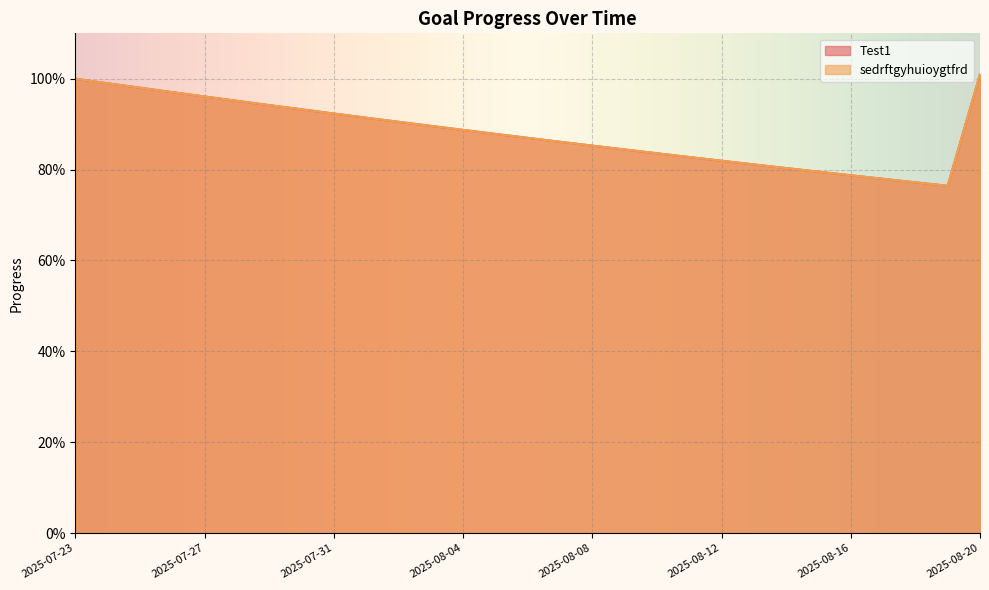

The value of Test1 at 2025-07-23 is 0.4. True or false?

False